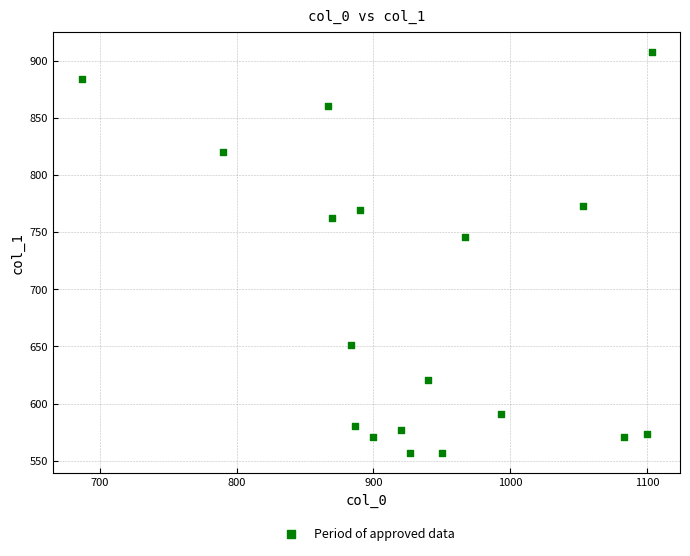

What is the range of Y values (max minus min)?

351.0